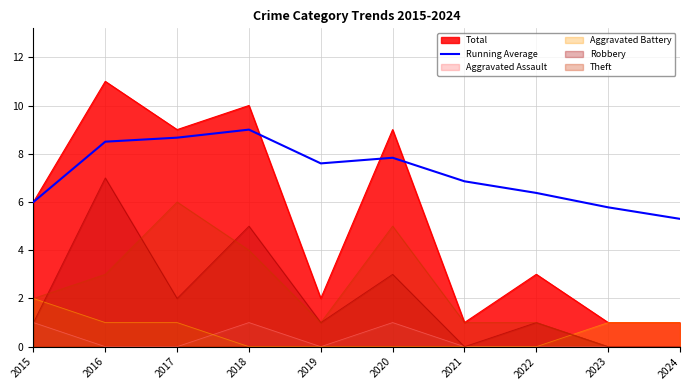

True or false: there are more than 2 points higher than both neighbors.

False